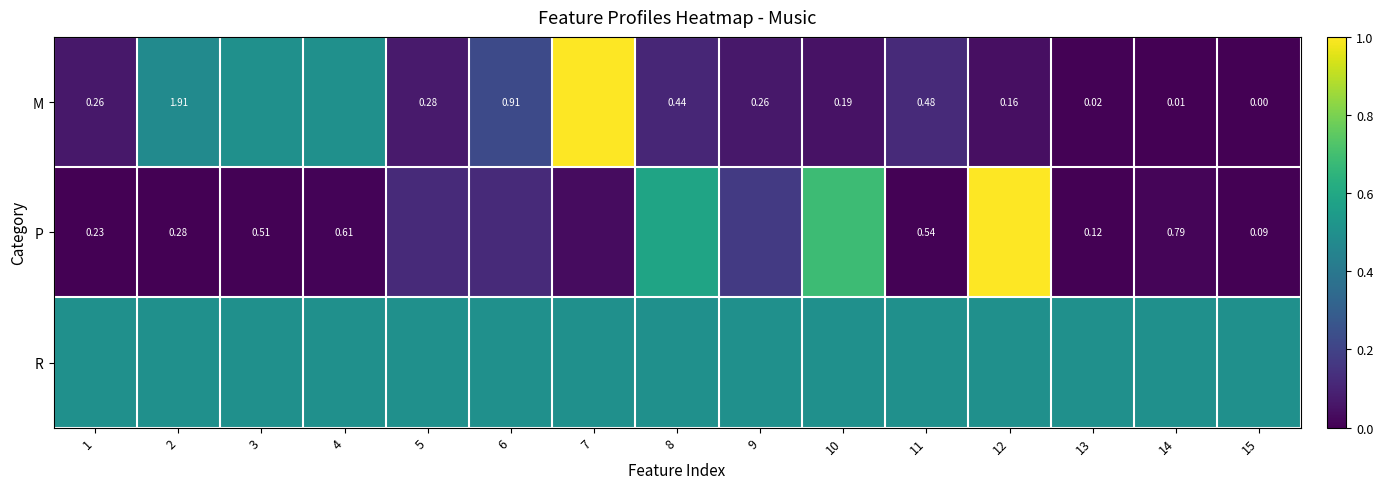

Is the value of P at 1 greater than the value of M at 15?

Yes